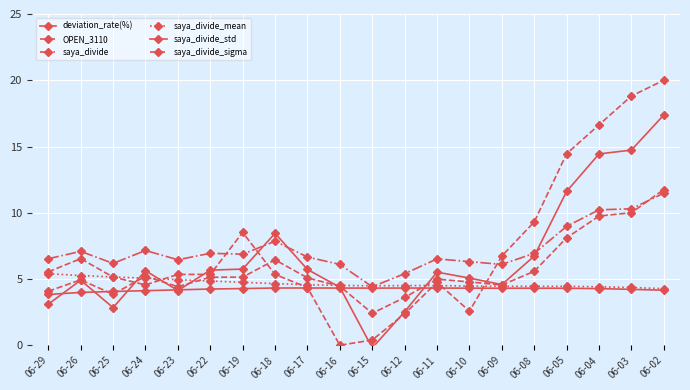

Count the number of categories in the chart.

20